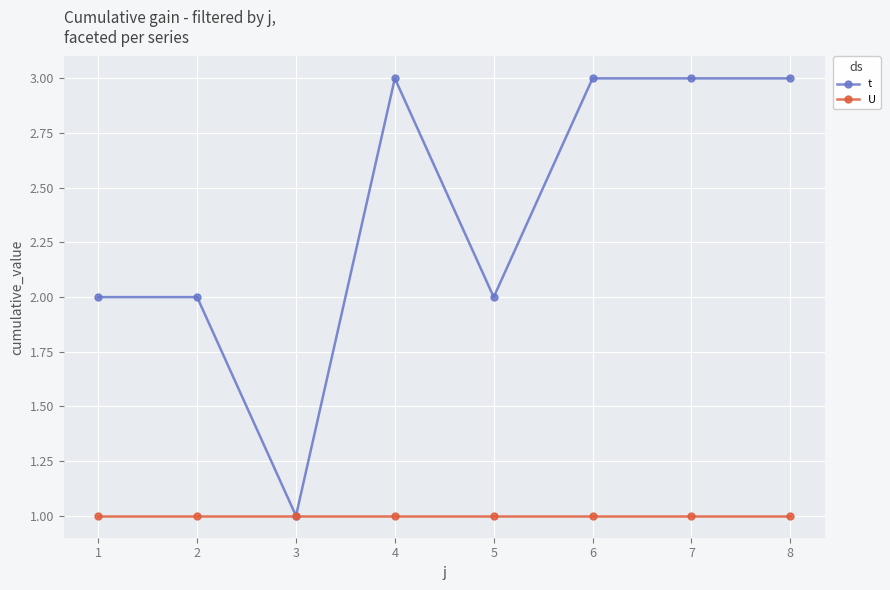

At 6, list the series in order from smallest to largest.

U, t